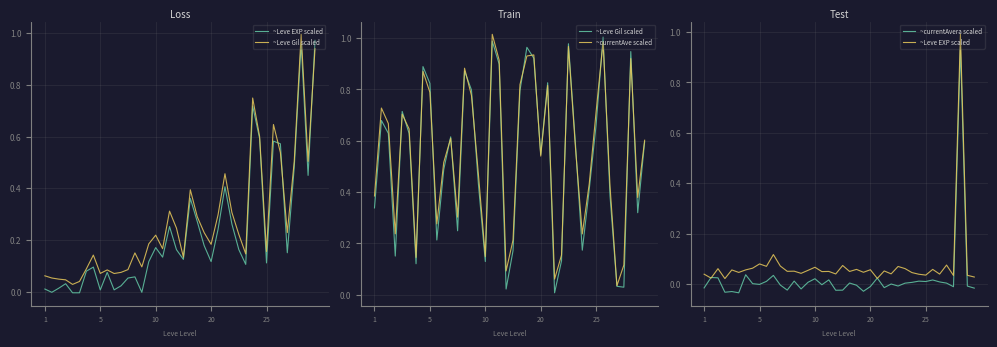

Where is the first local minimum for ~Leve EXP scaled?

5